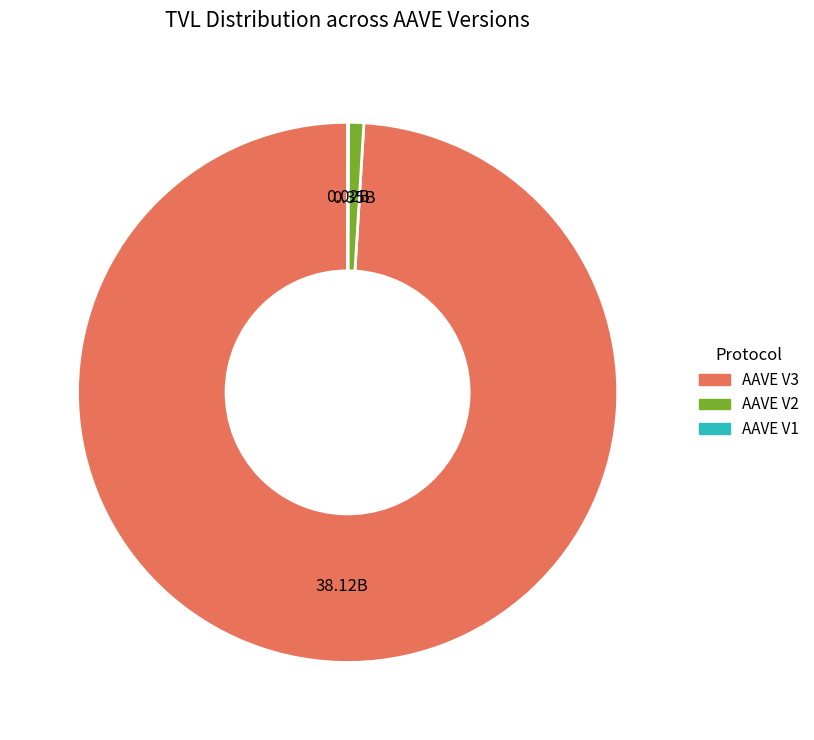

The AAVE V3 slice represents 99% of the pie. True or false?

True